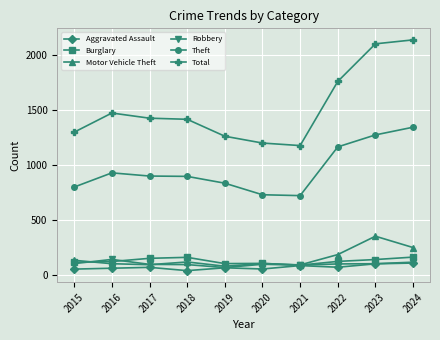

Read the Robbery value at 2016.

140